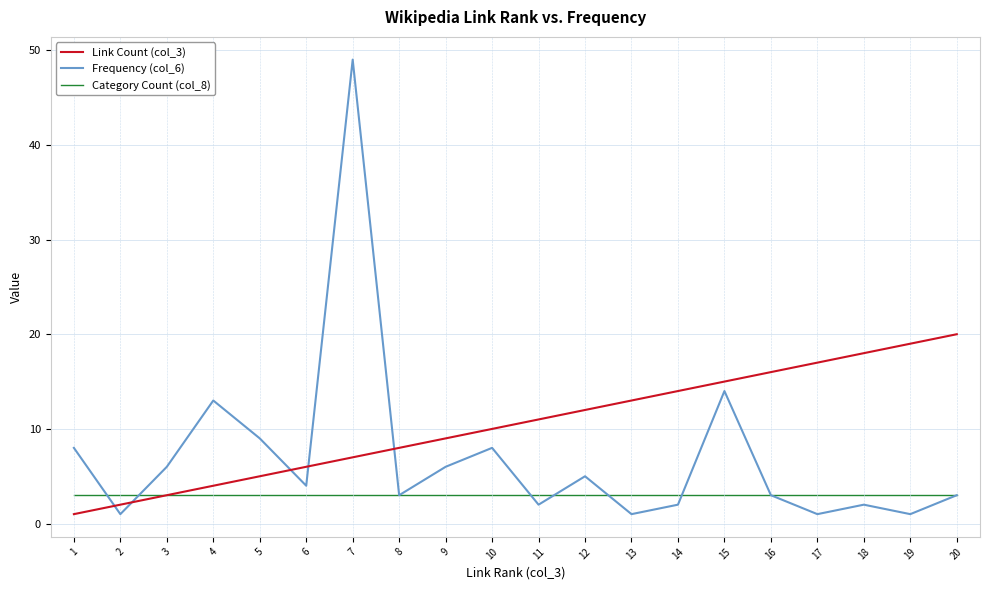

What are all the series names shown in the legend?

Link Count (col_3), Frequency (col_6), Category Count (col_8)